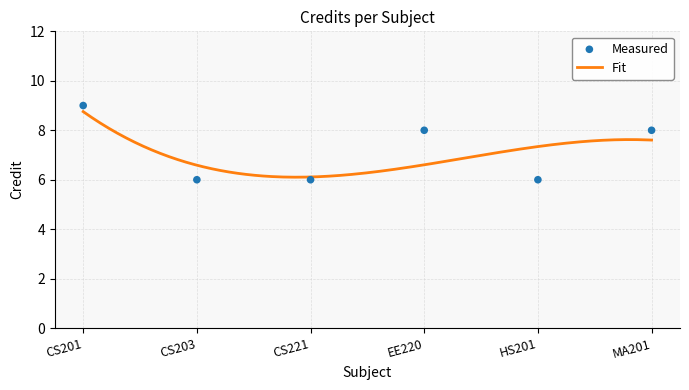

What is the change in value from CS221 to MA201?

+2